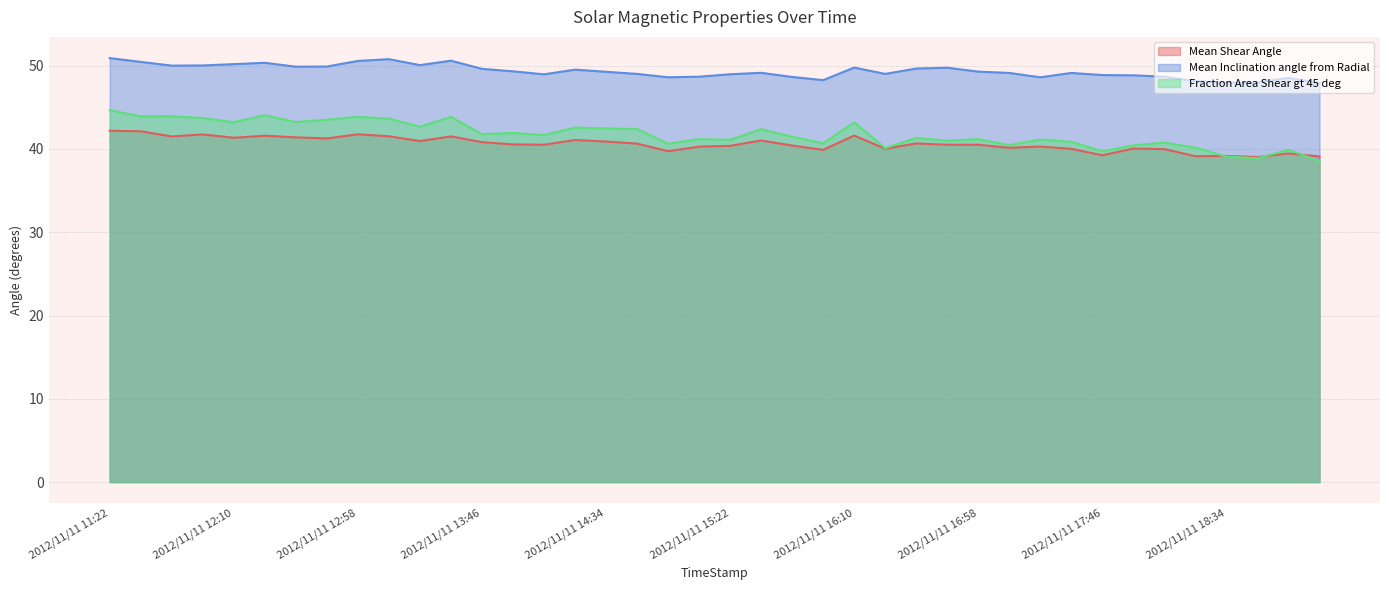

Which category has the lowest value across all series?

2012/11/11 19:10